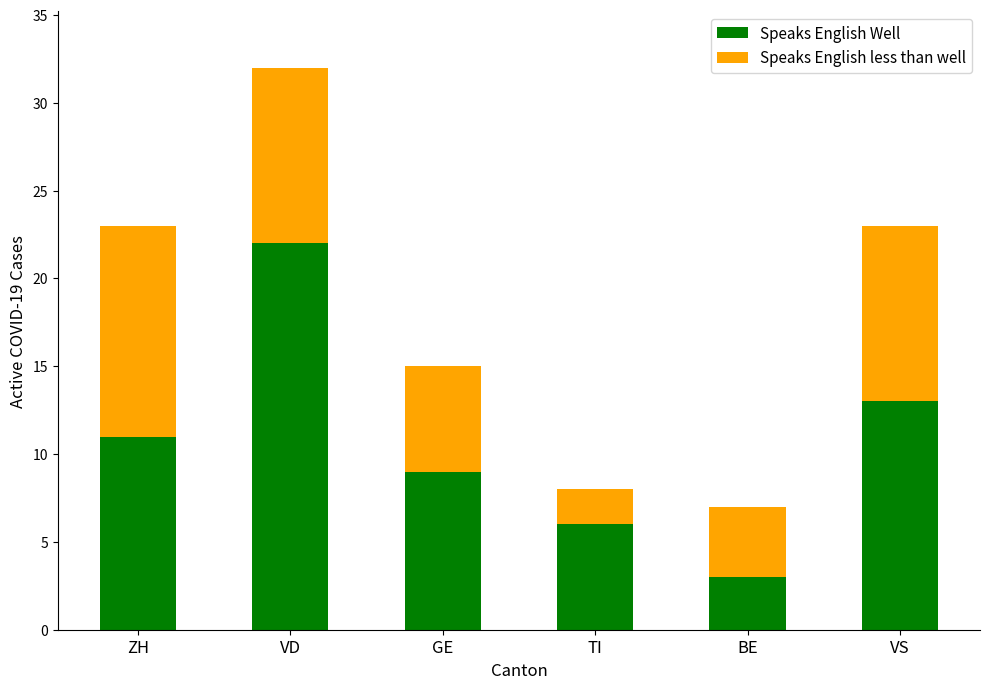

How many bars are there in total?

6